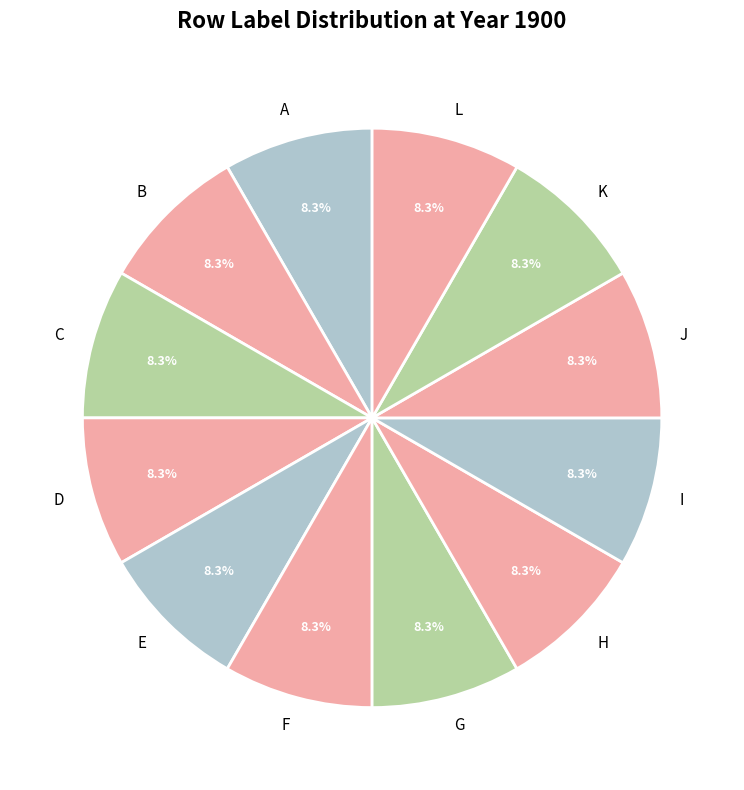

To the nearest percent, what portion does B represent?

8%